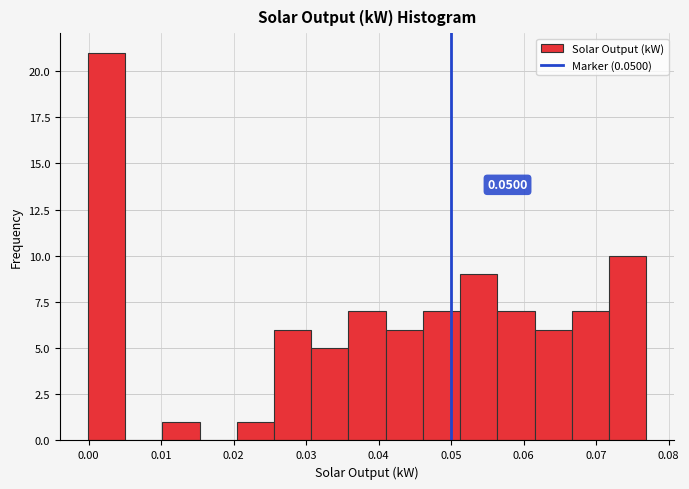

Which range on the x-axis has the tallest bar?

0.000 to 0.005